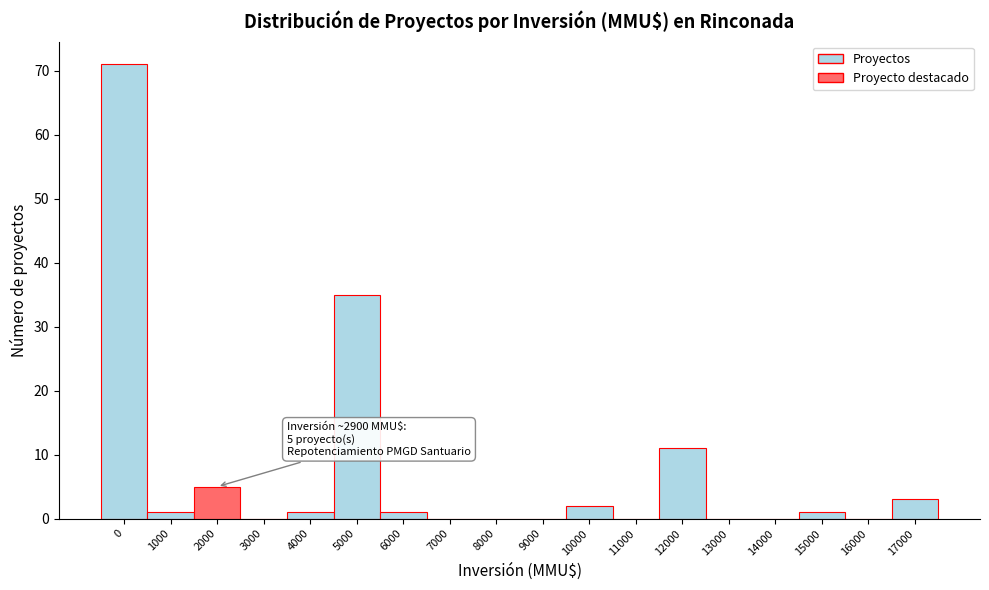

Reading right to left, what are all the values shown in this chart?

17000=3	16000=0	15000=1	14000=0	13000=0	12000=11	11000=0	10000=2	9000=0	8000=0	7000=0	6000=1	5000=35	4000=1	3000=0	2000=5	1000=1	0=71